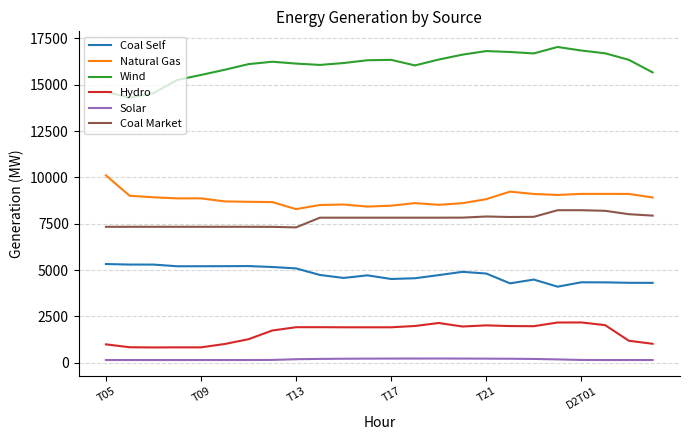

Does the chart display data point markers on the line(s)?

No